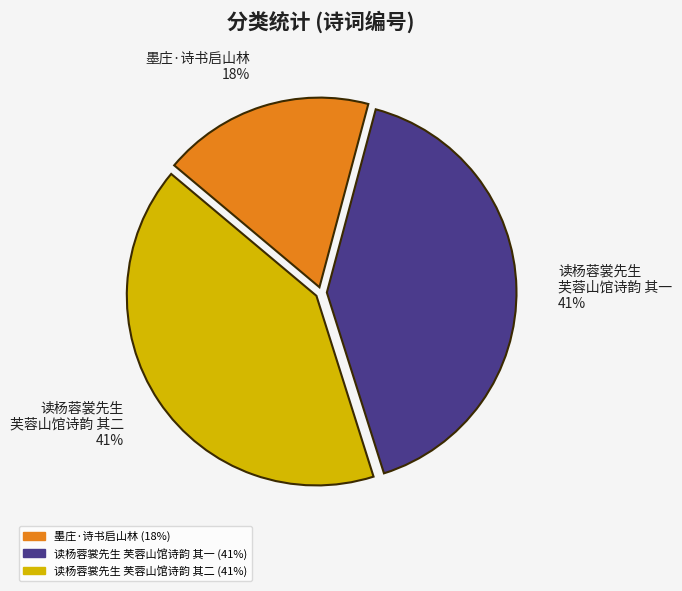

To the nearest percent, what is the average slice percentage?

33%